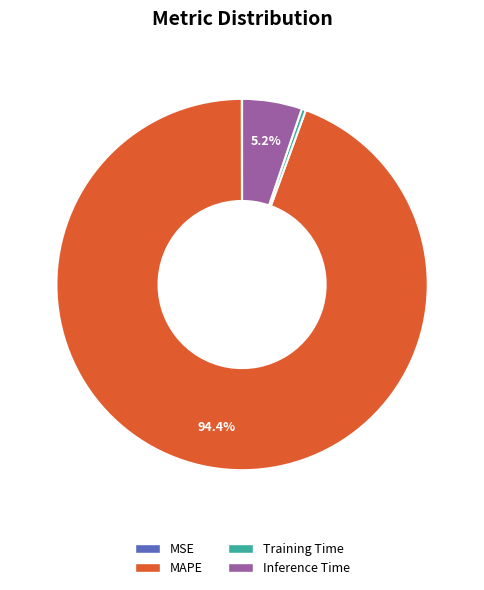

Is it true that MAPE is 99% of the pie?

False